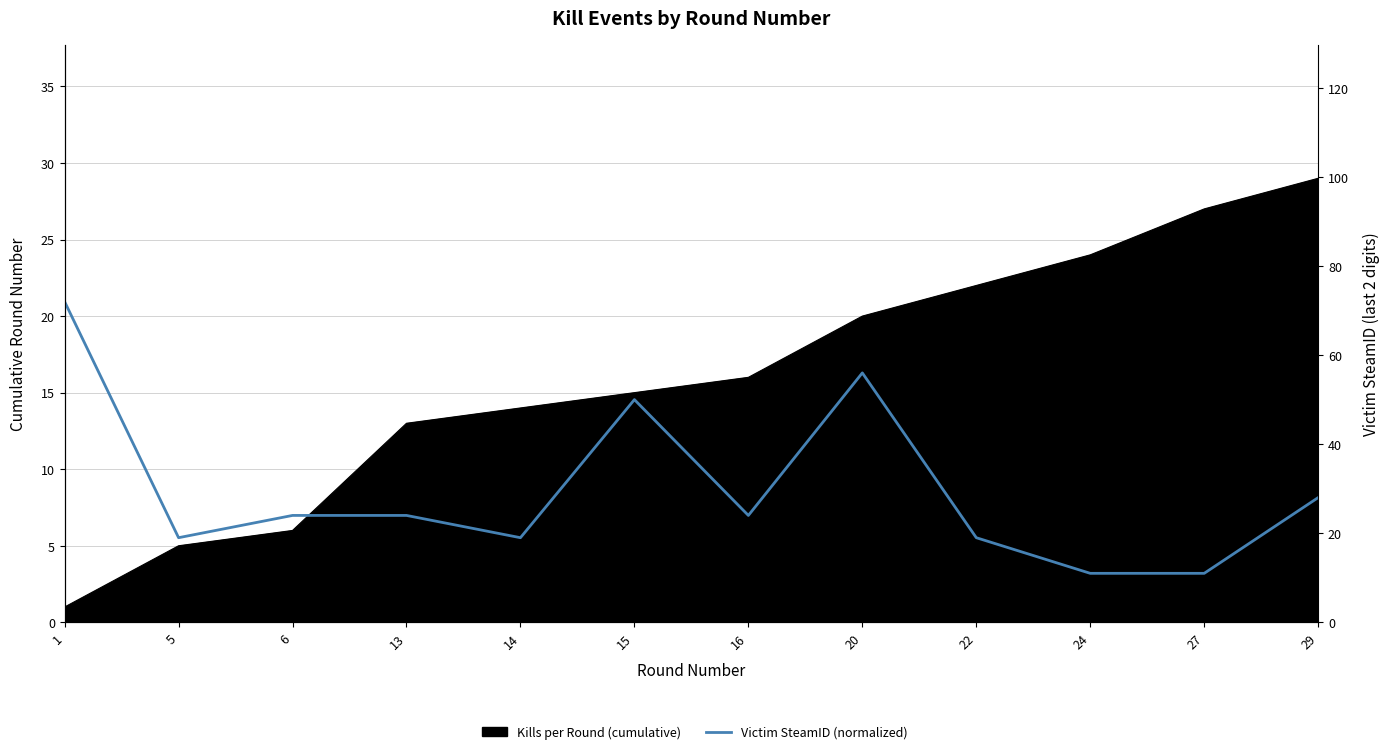

Between 20 and 6, which is larger?

20